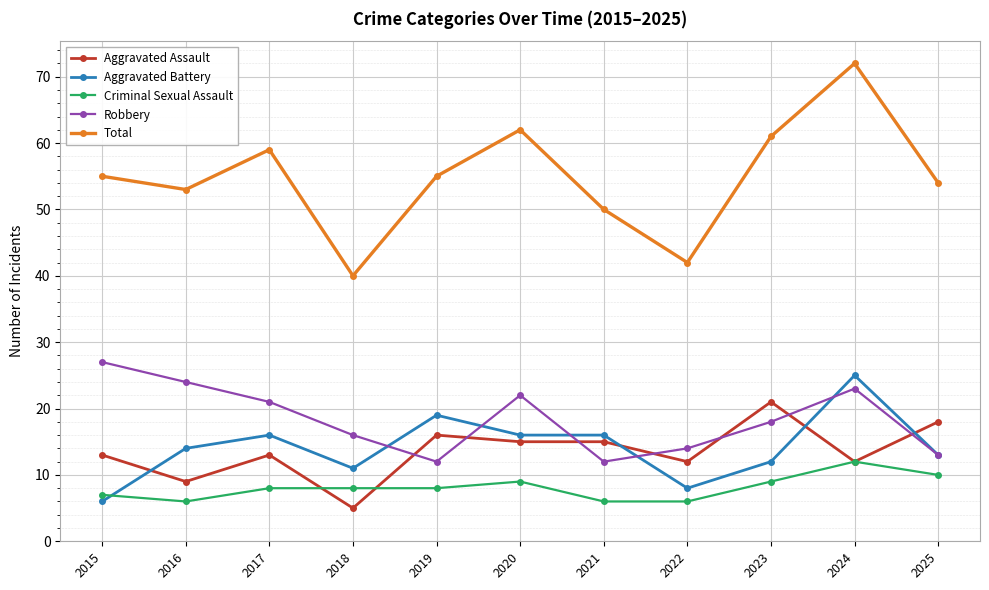

Is the value of Total at 2016 greater than the value of Robbery at 2019?

Yes